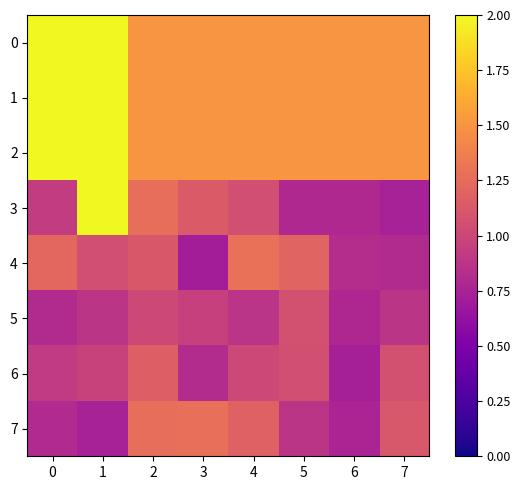

What is the difference between the highest and lowest values at 7?

0.8